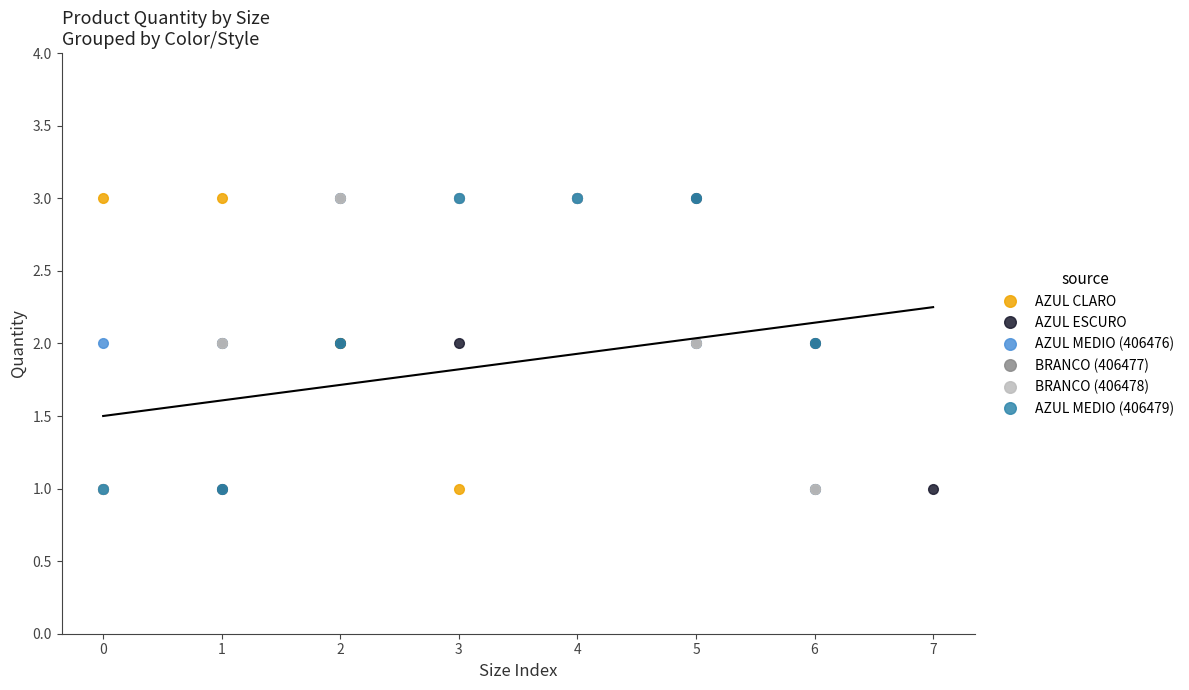

How many values are between 1 and 3?

40